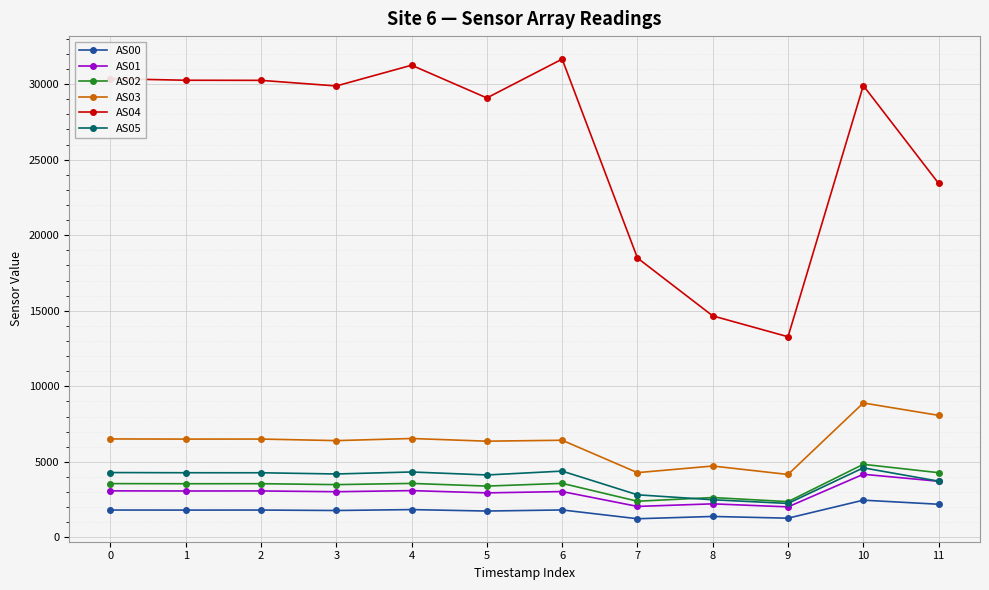

What is the value of the AS05 point at the 6th from the left?

4132